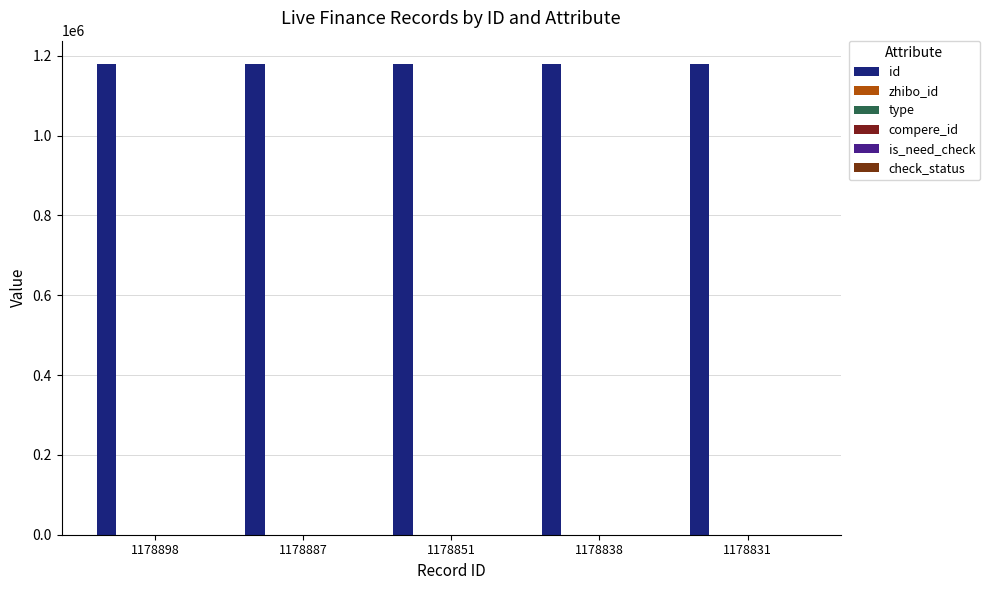

How many id values are between 1178838 and 1178887?

3